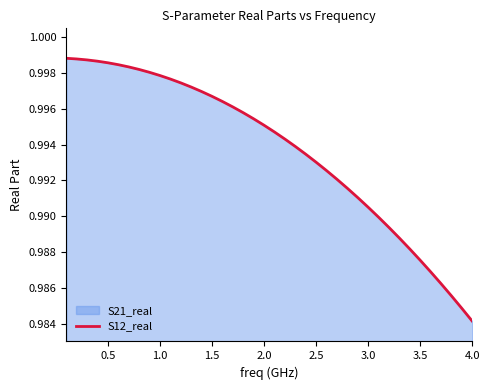

At which label is the value closest to 0?

4.0